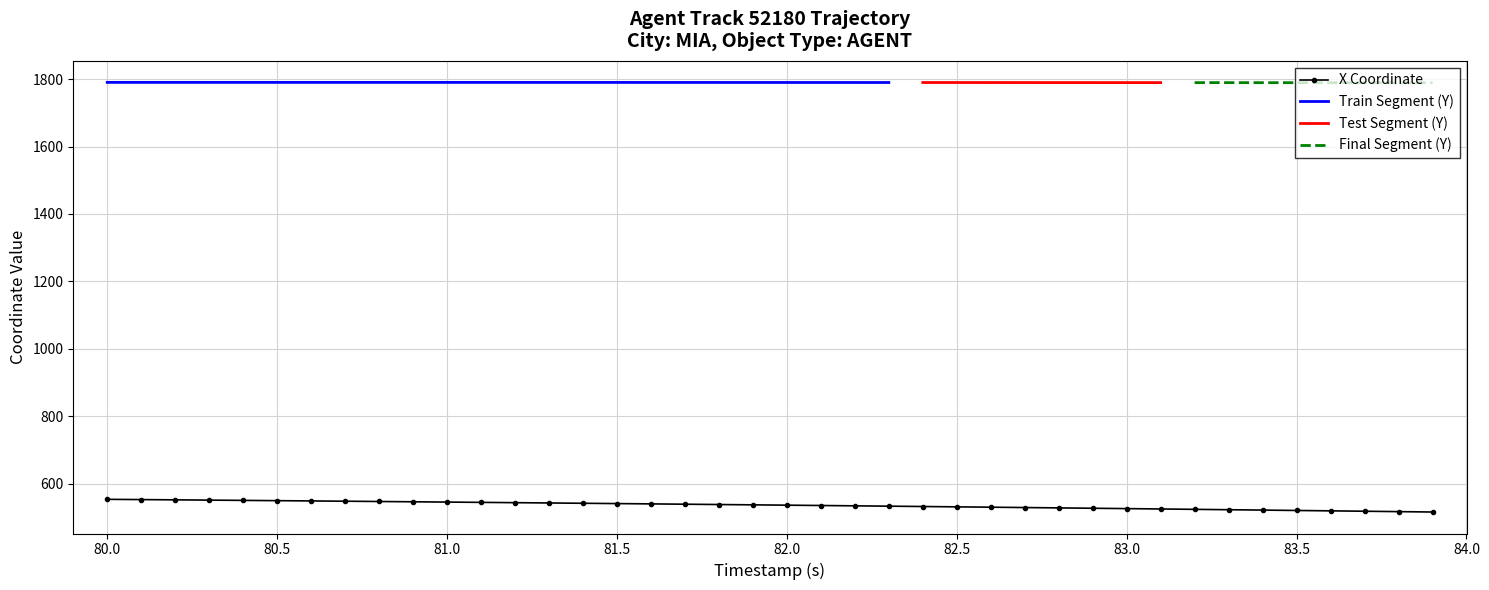

The value of X Coordinate at 83.0 is 526.1. True or false?

True